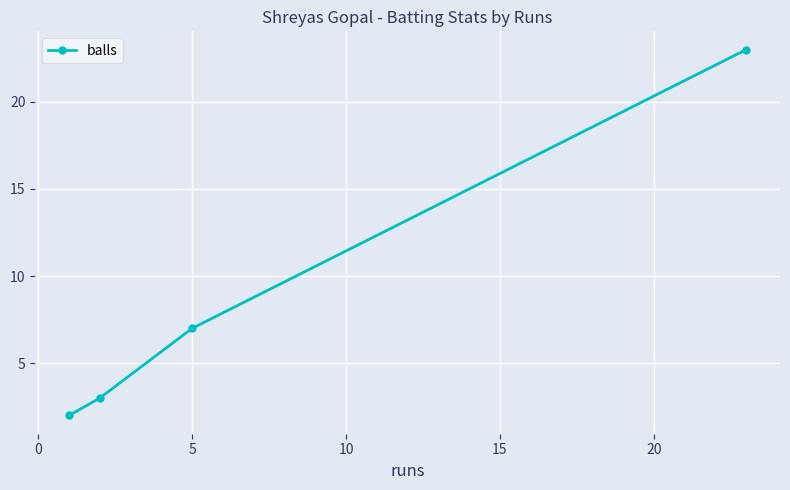

What is the greatest value displayed?

23